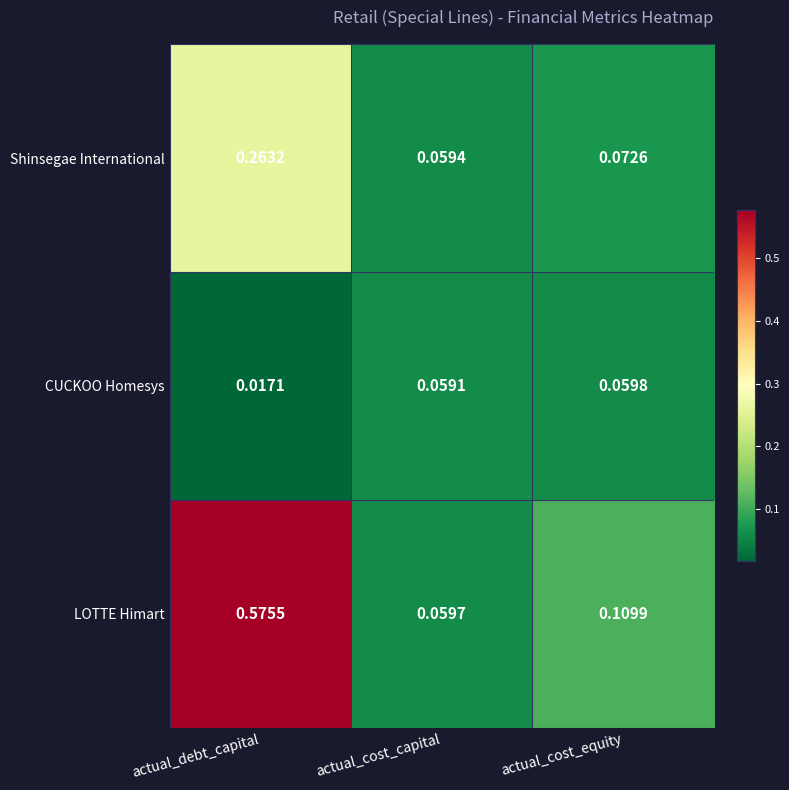

Where is LOTTE Himart nearest to the value 0?

actual_cost_capital